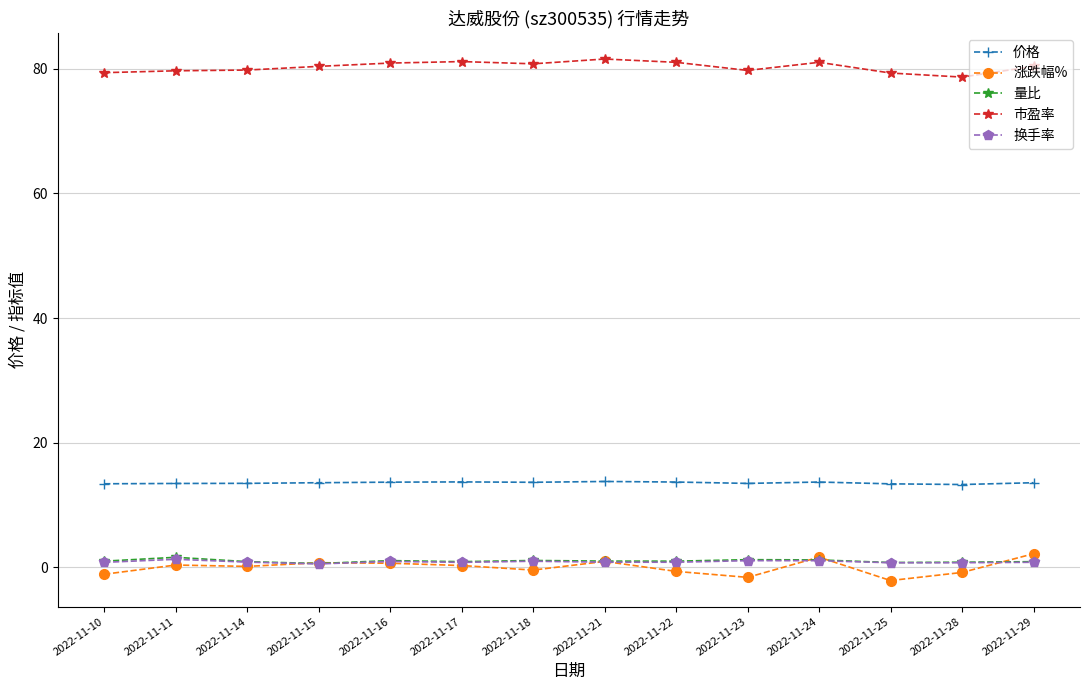

True or false: 市盈率 and 量比 intersect in this chart.

False